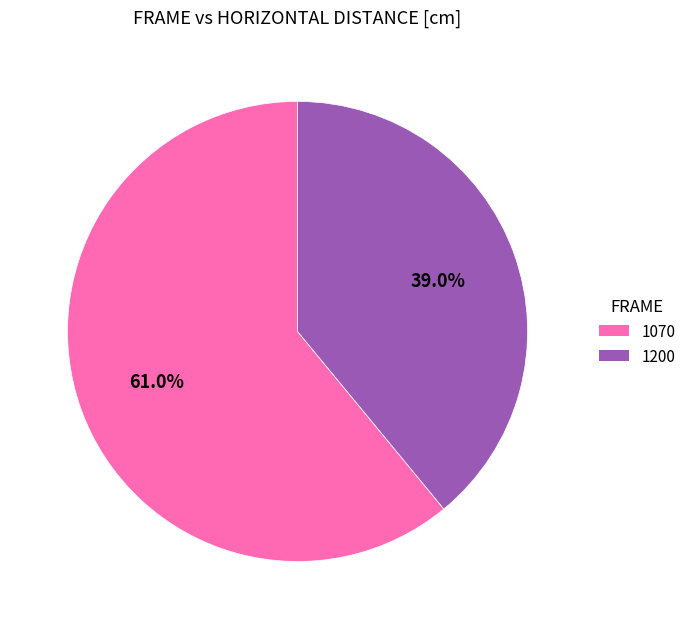

To the nearest percent, what is the difference between the 1070 and 1200 slice percentages?

22%